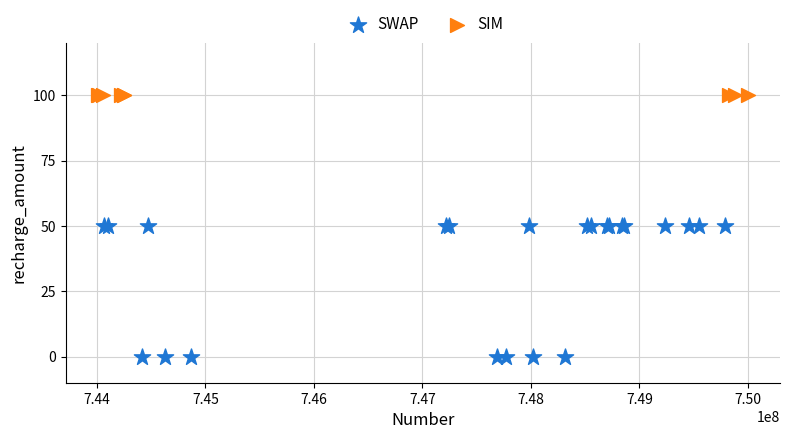

Which series reaches the maximum Y coordinate?

SIM